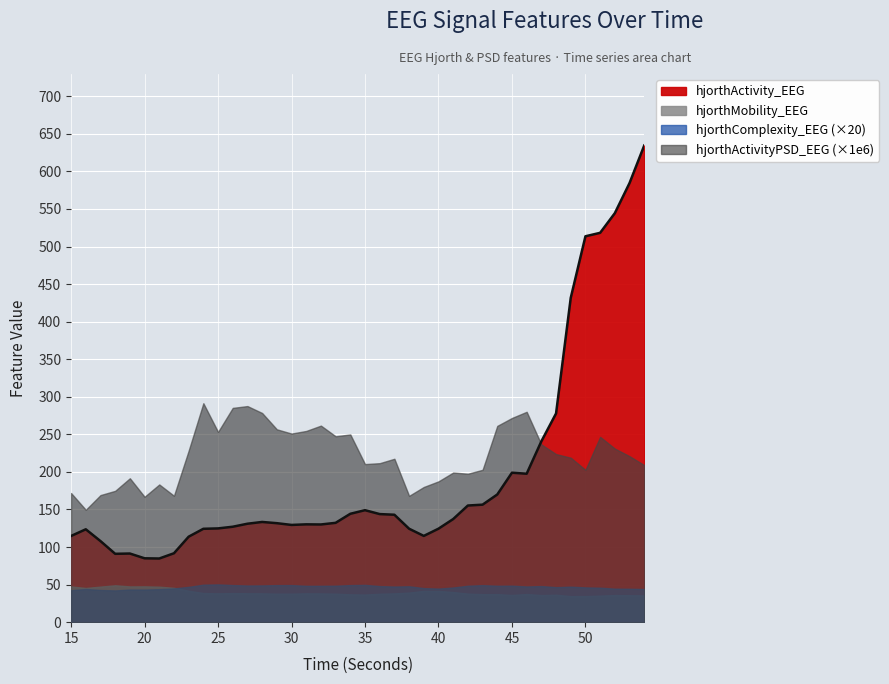

The hjorthActivityPSD_EEG series shows 0.0 at 22. True or false?

True